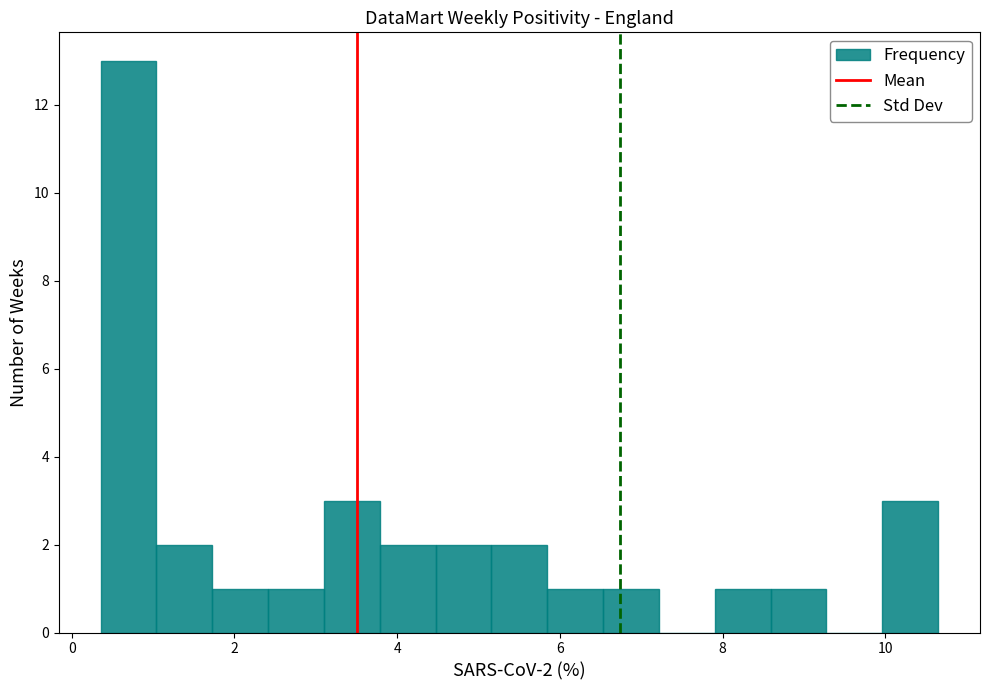

Read against the x-axis, roughly where is the centre of the tallest bar?

0.6